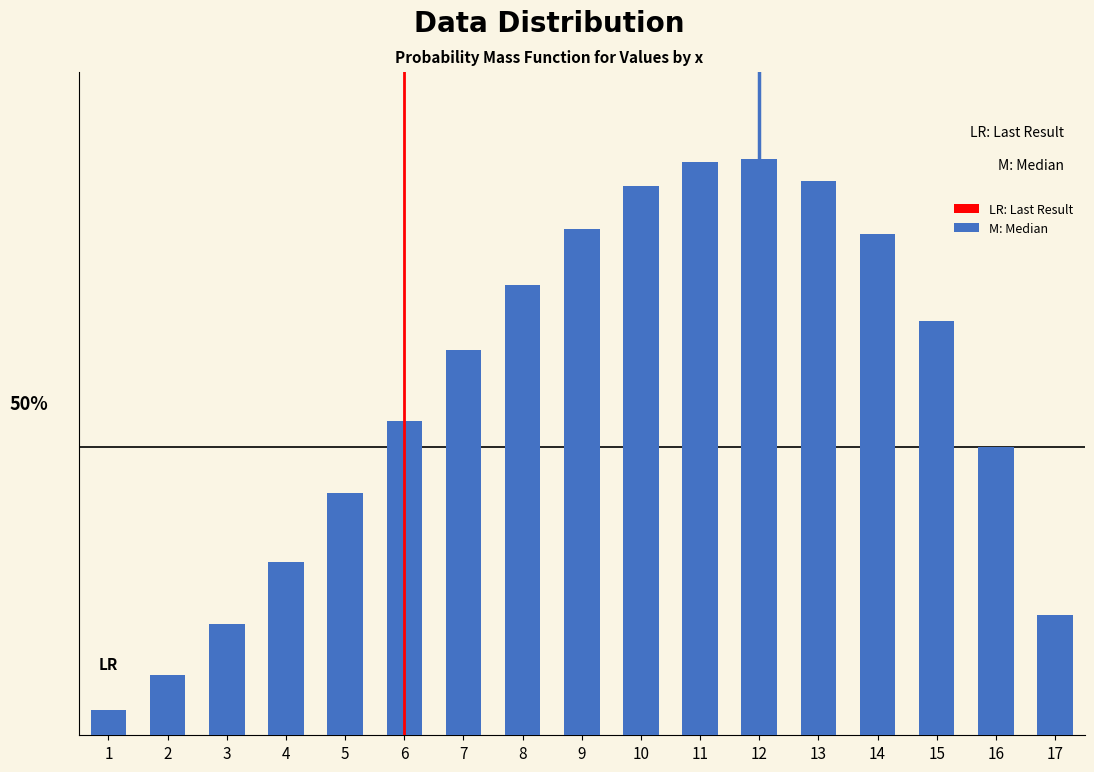

Which label corresponds to the largest value in the chart?

12